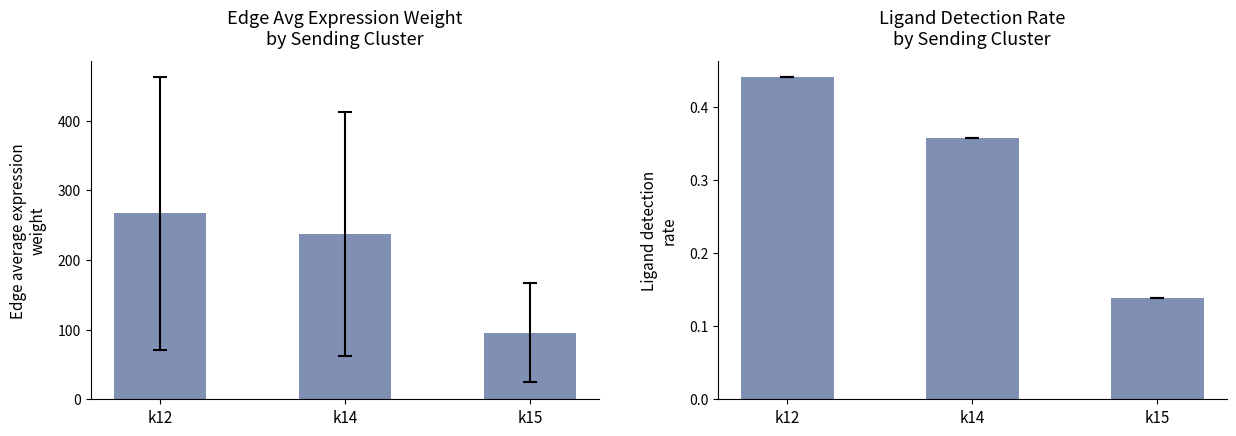

True or false: the data shows 0.1 at k12.

False